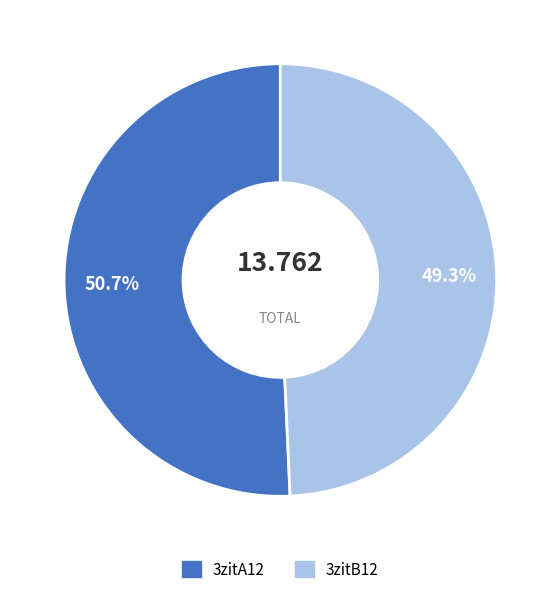

Which category accounts for the majority?

3zitA12